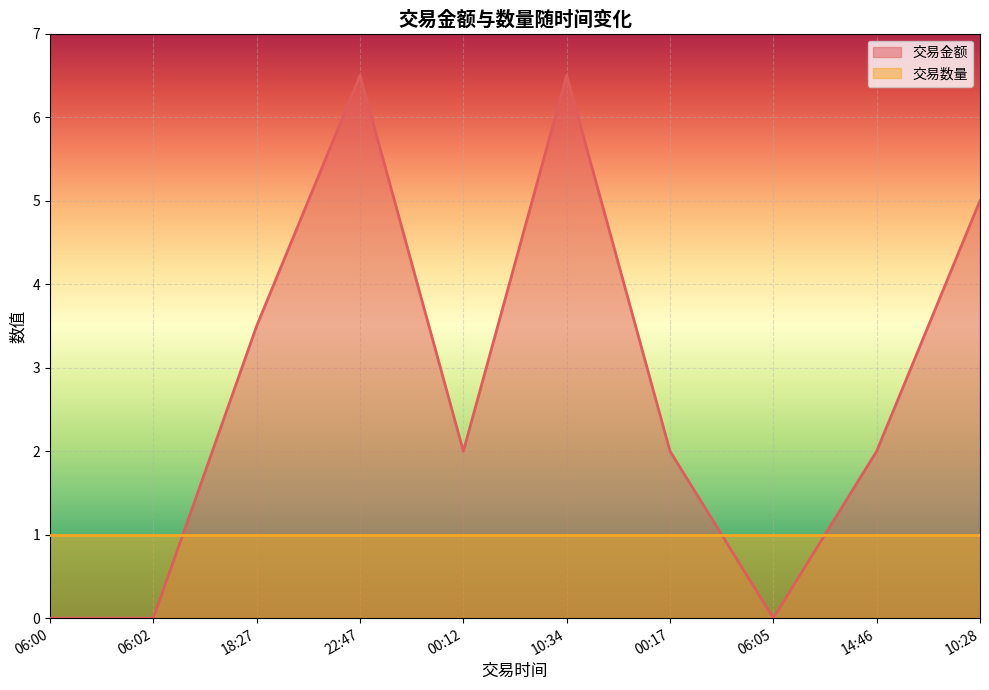

How many values exceed 2?

4